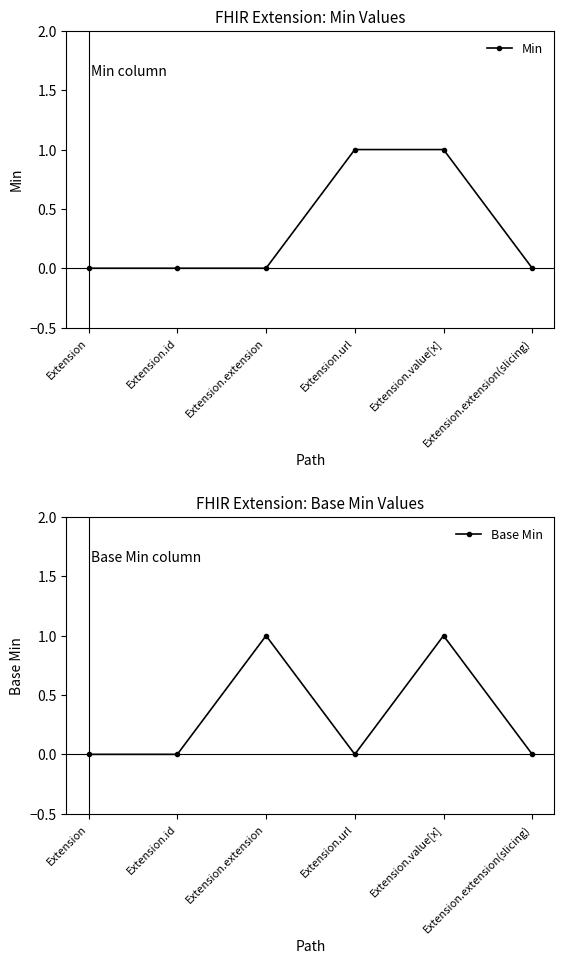

True or false: Base Min and Min cross at least once.

True